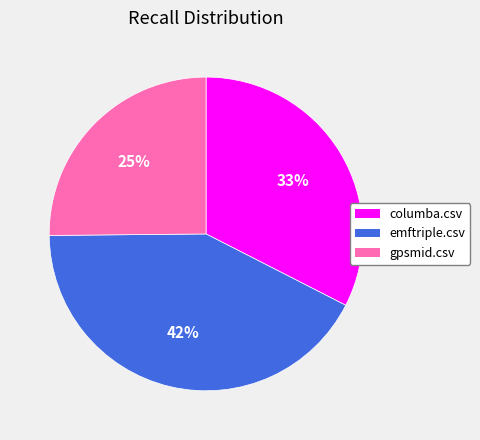

Do emftriple.csv and gpsmid.csv together represent more than half of the pie?

Yes